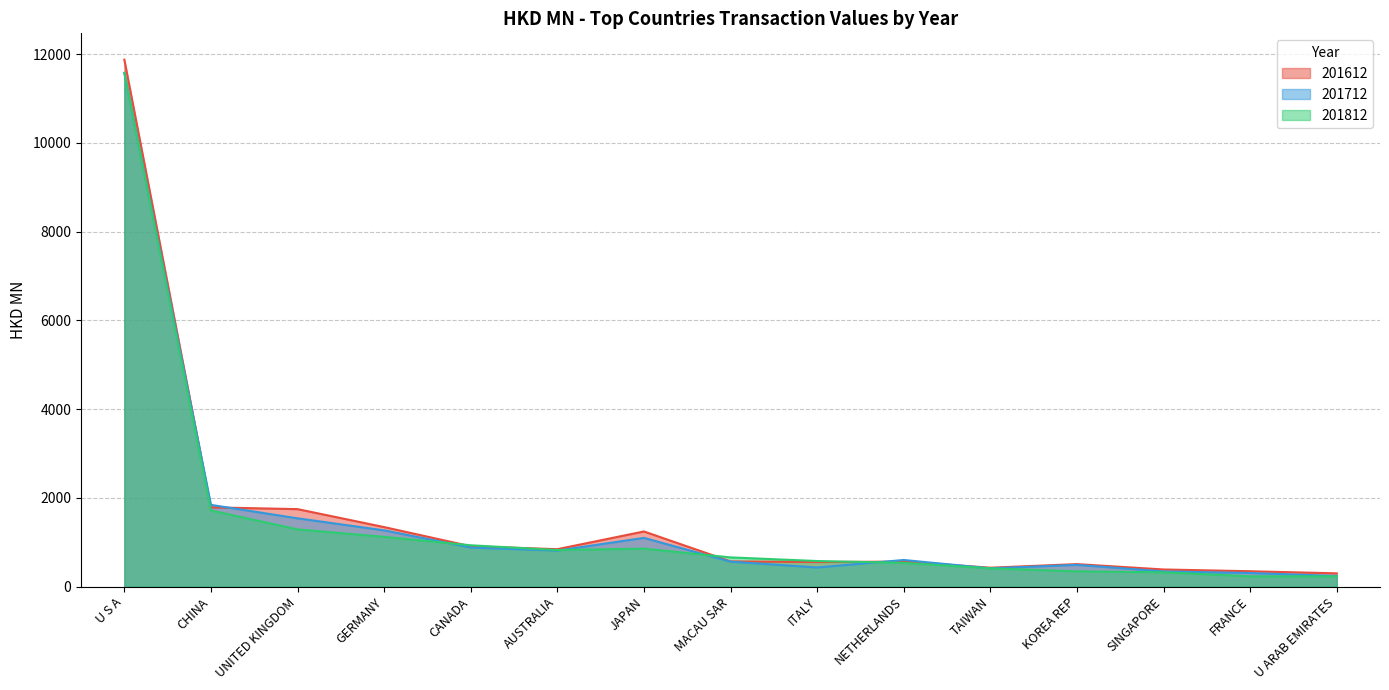

What is the difference between the maximum and minimum values in the 201612 series?

11576.4